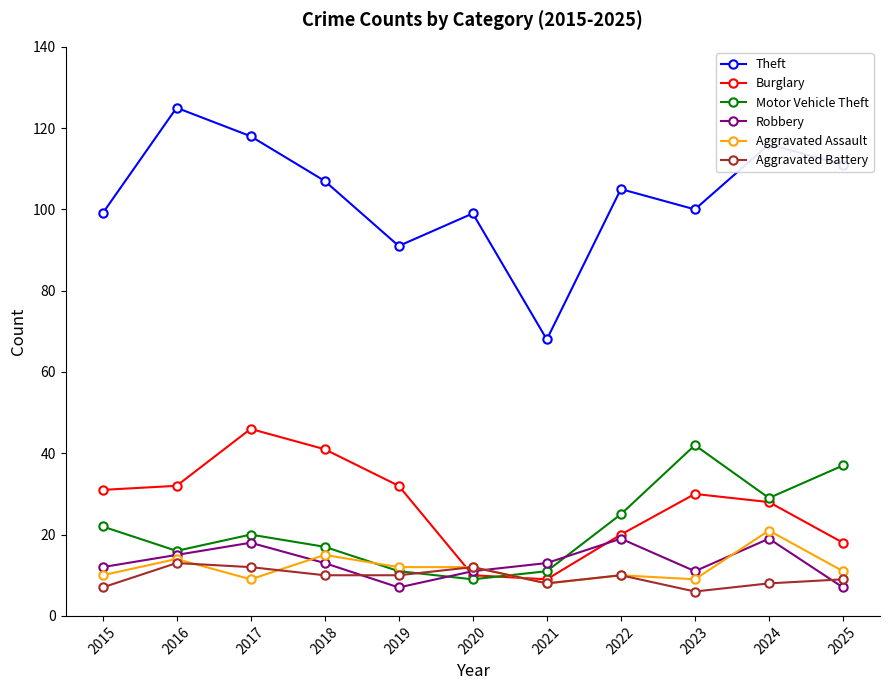

What is the sum of all Theft values?

1139